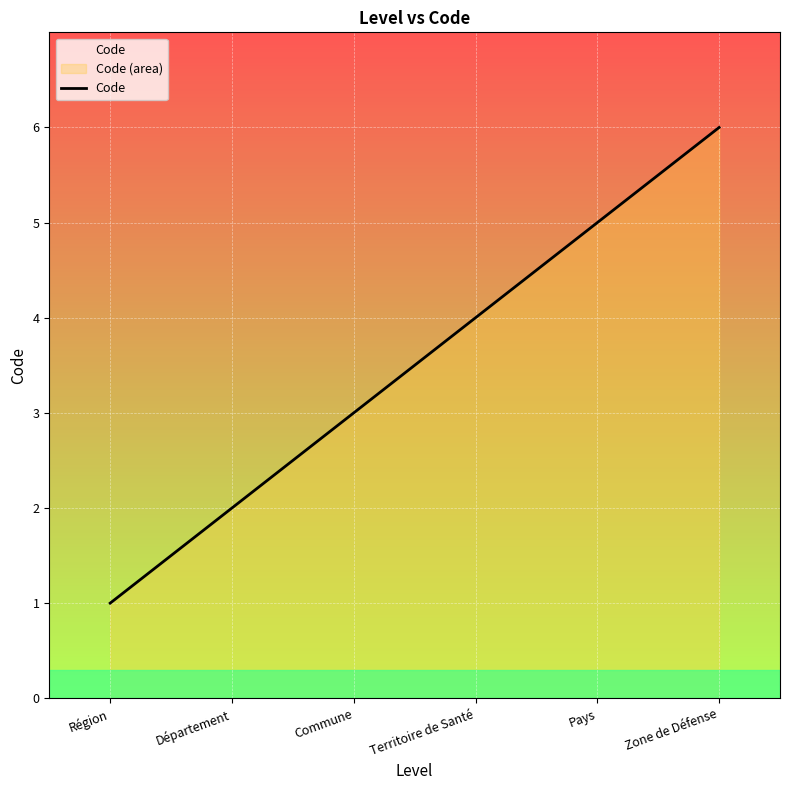

What is the value of the 4th point from the left?

4